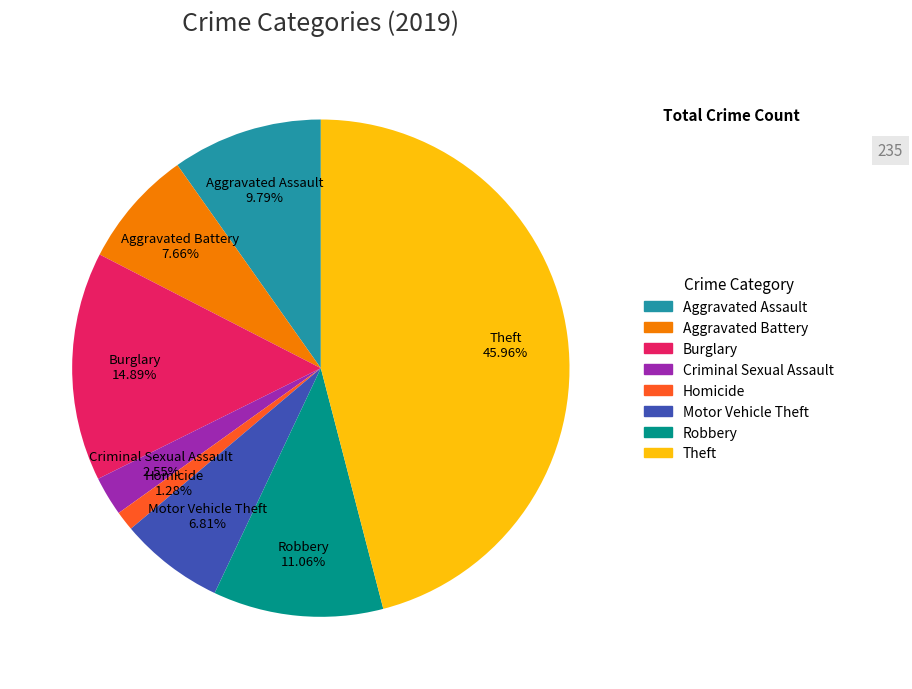

How many segments does this pie chart have?

8